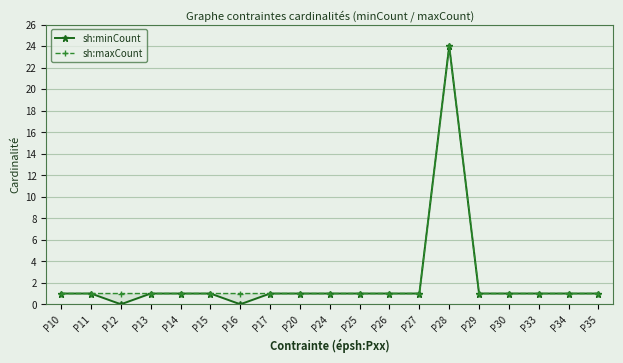

Which series has the largest total across all categories?

sh:maxCount